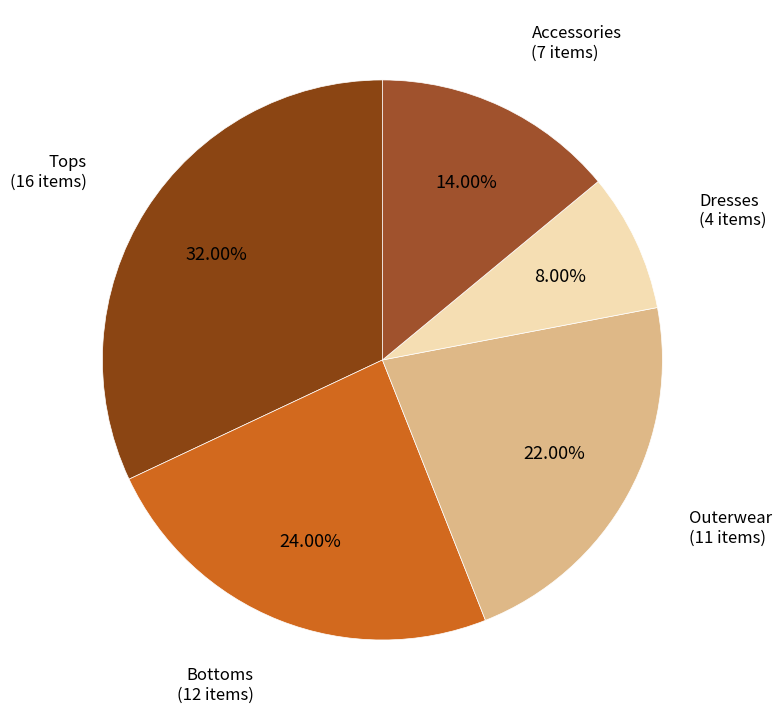

Which slice is the smallest?

Dresses